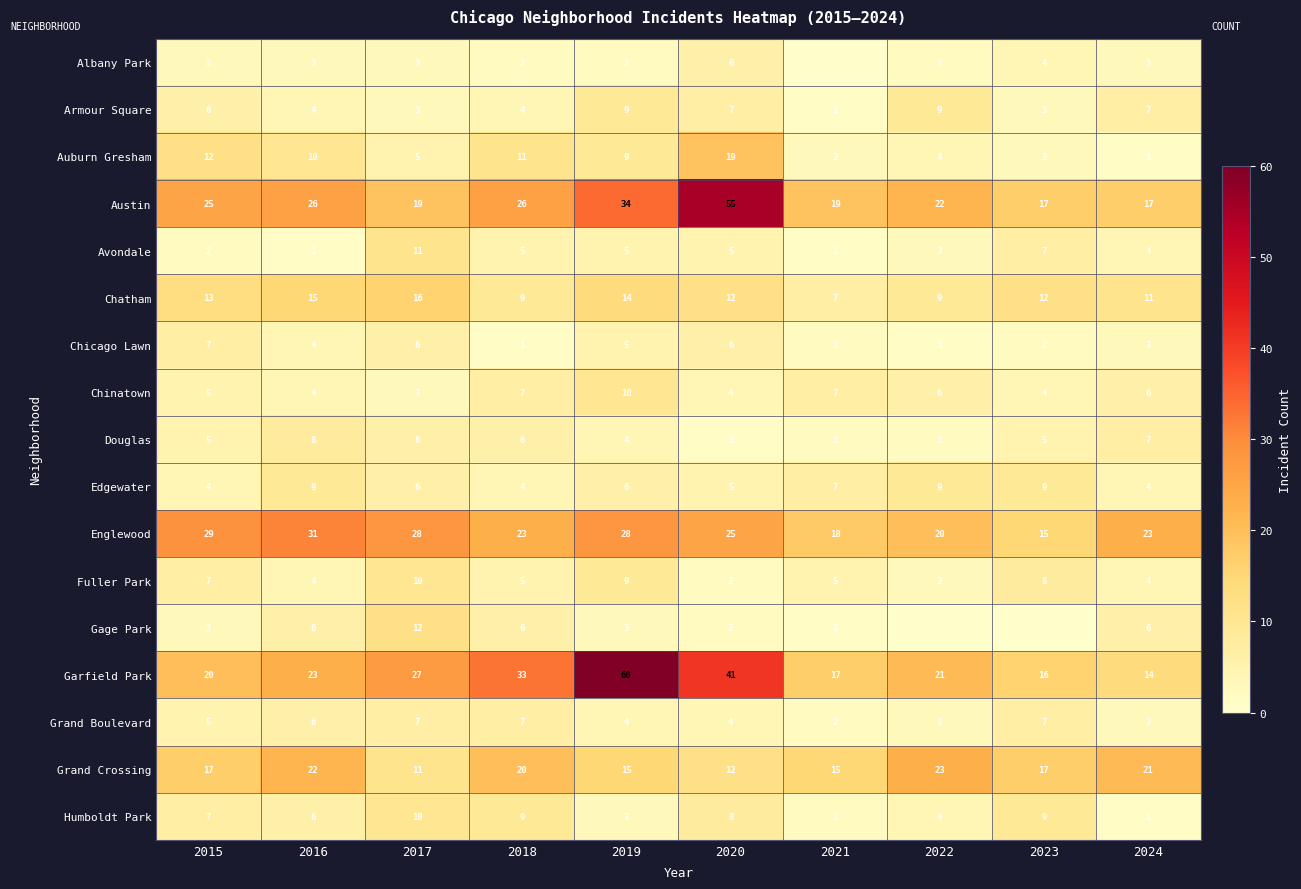

What is the highest value of the Armour Square series?

9